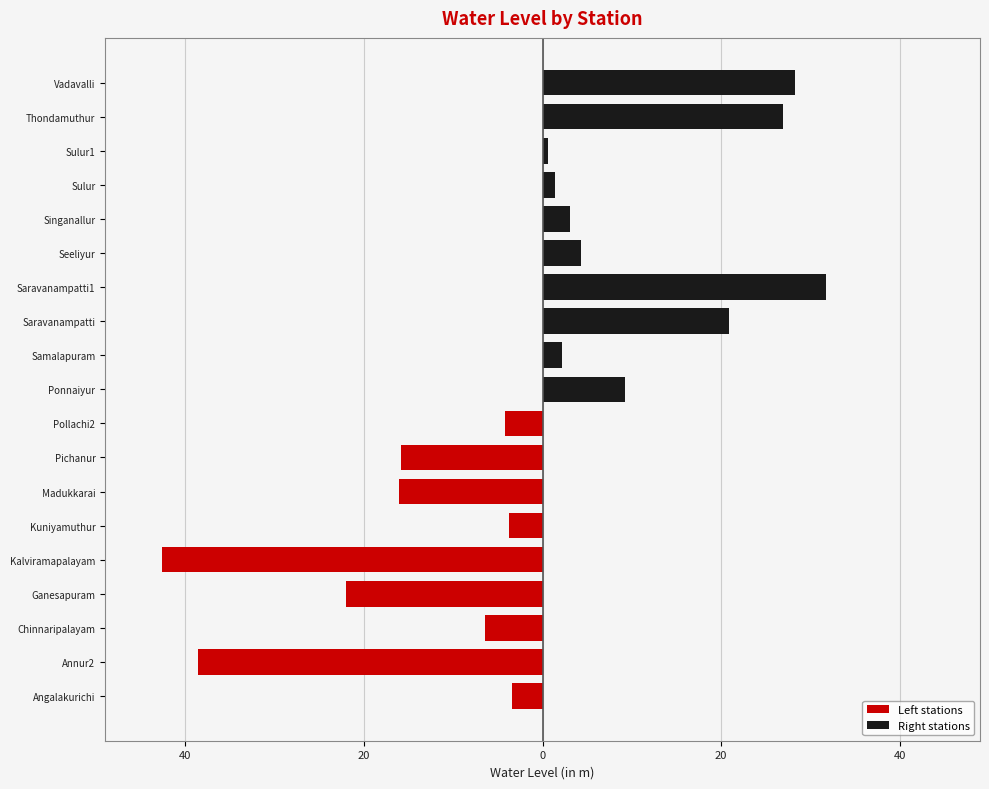

Does the chart contain stacked bars?

No